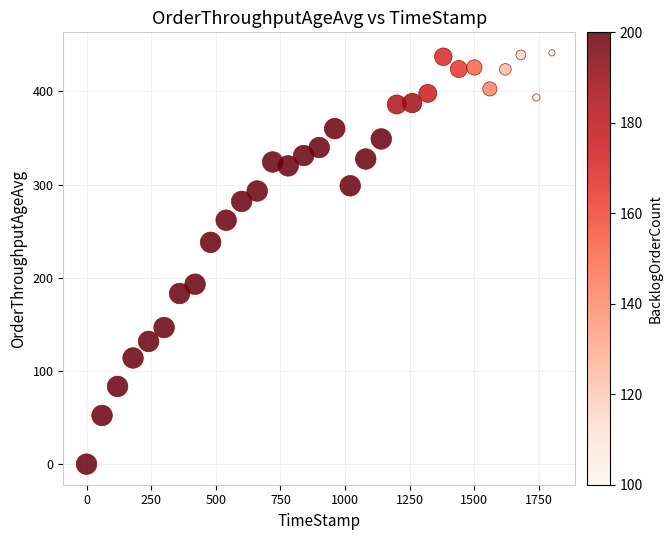

What Y value in the scatter plot is closest to 220?

238.1